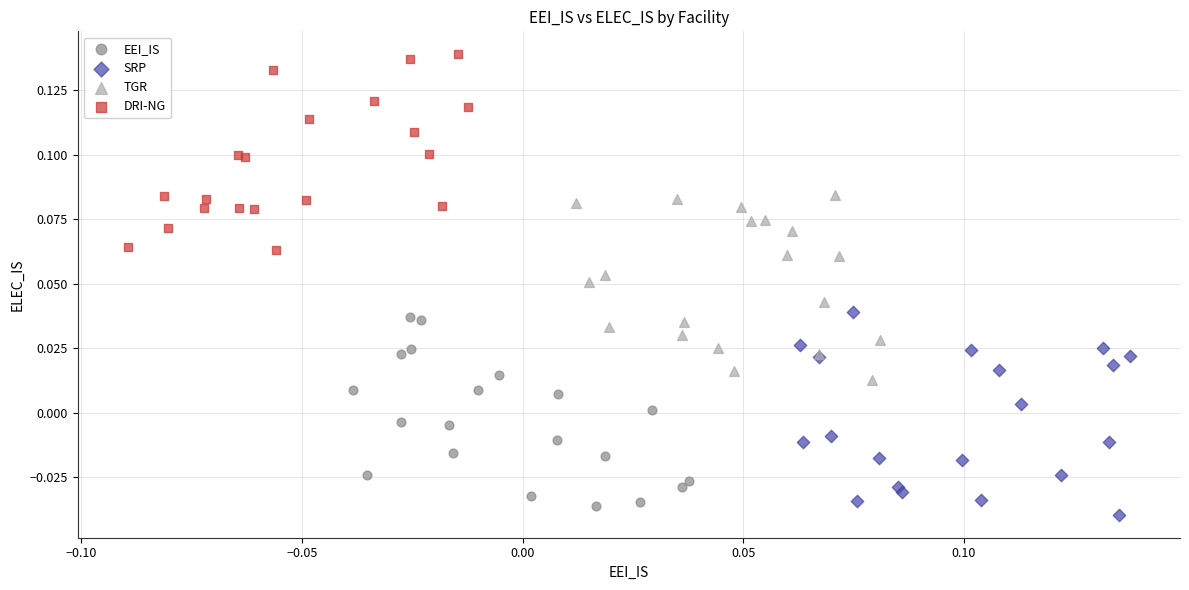

Which series contains the highest Y value?

DRI-NG